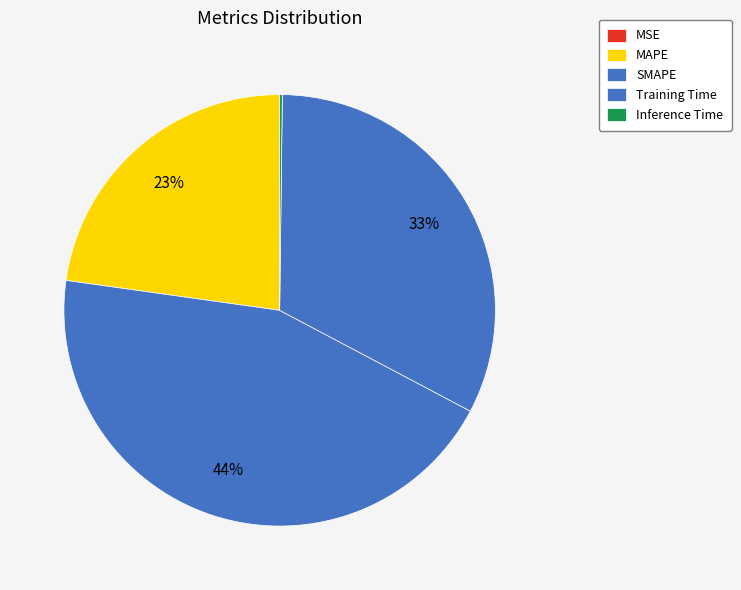

How many slices are in this pie chart?

5